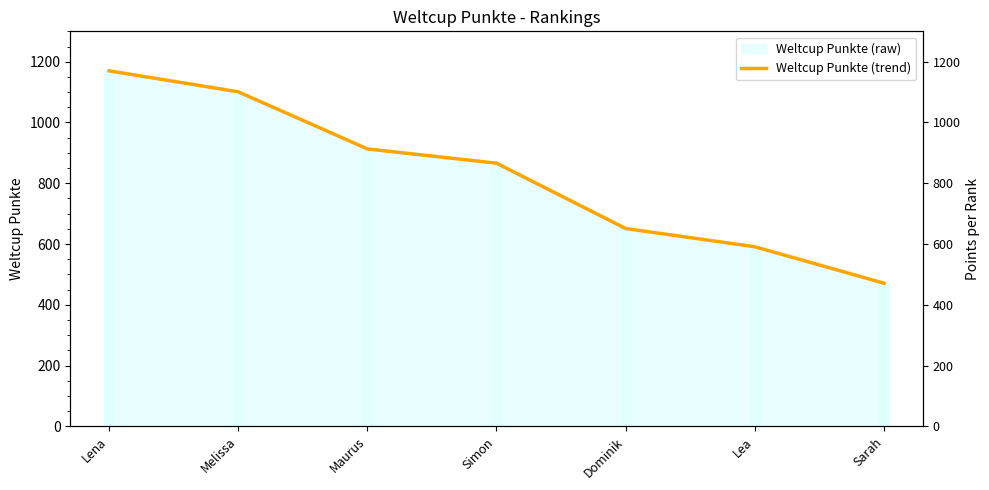

List the labels in order of value, largest first.

Lena, Melissa, Maurus, Simon, Dominik, Lea, Sarah